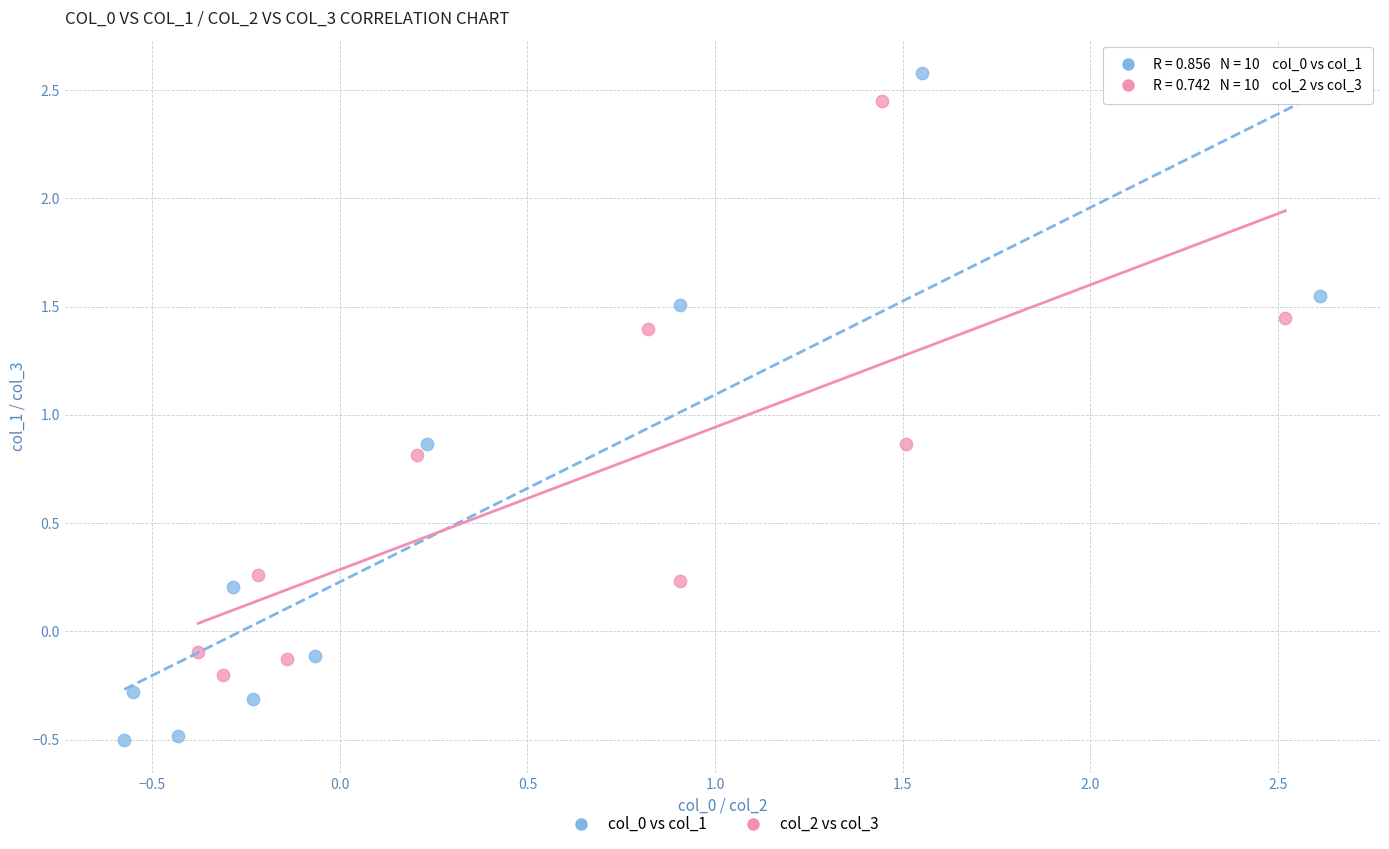

Which series has the widest spread of Y values?

col_0 vs col_1